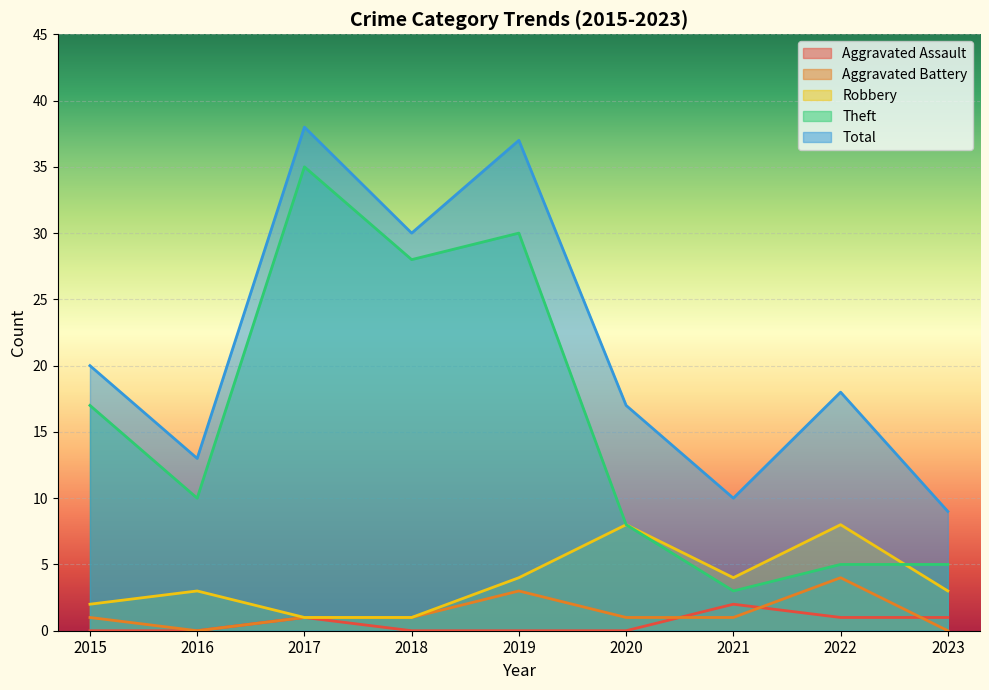

At which label does Theft reach its peak?

2017